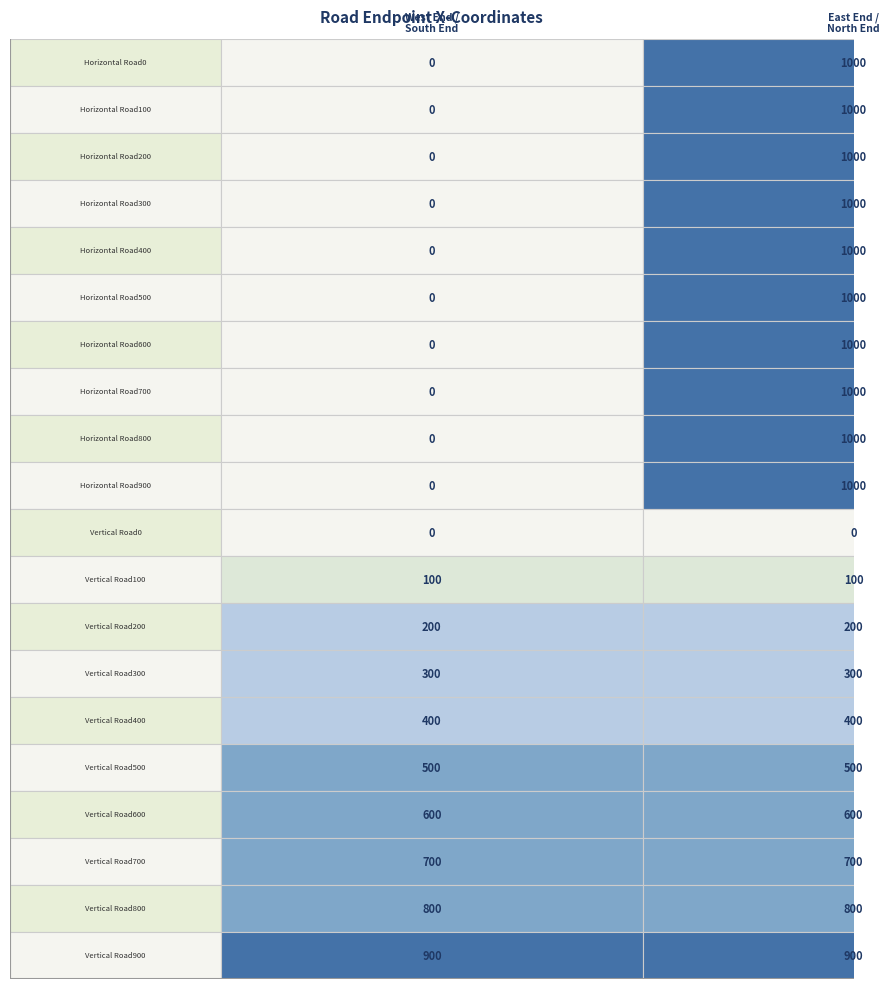

Which has a higher value, West End or East End?

East End